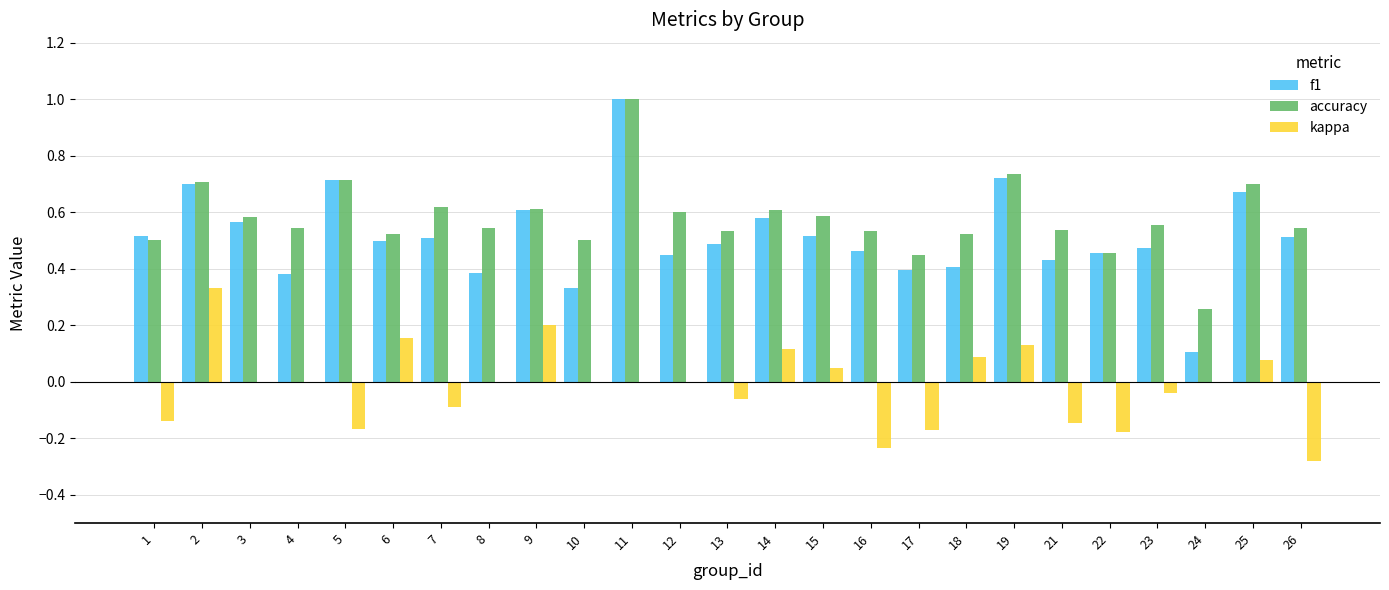

Where does the kappa series first go above 0?

2